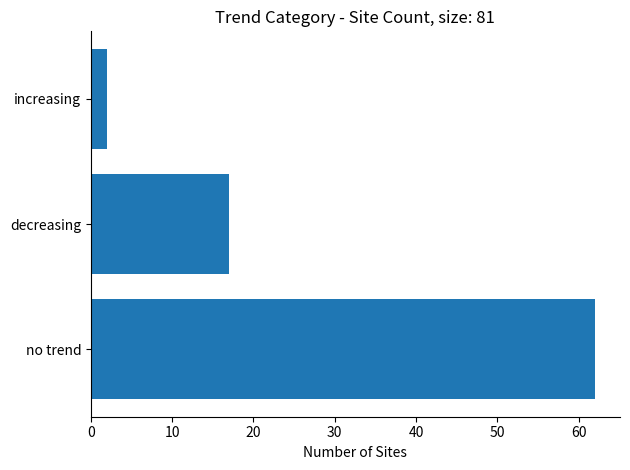

Is it true that the value at no trend is 22?

False